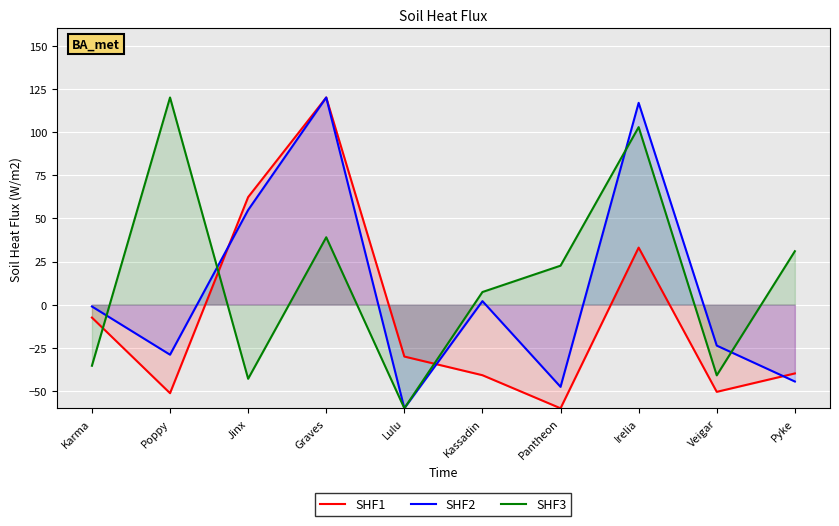

What position from the right is Karma?

10